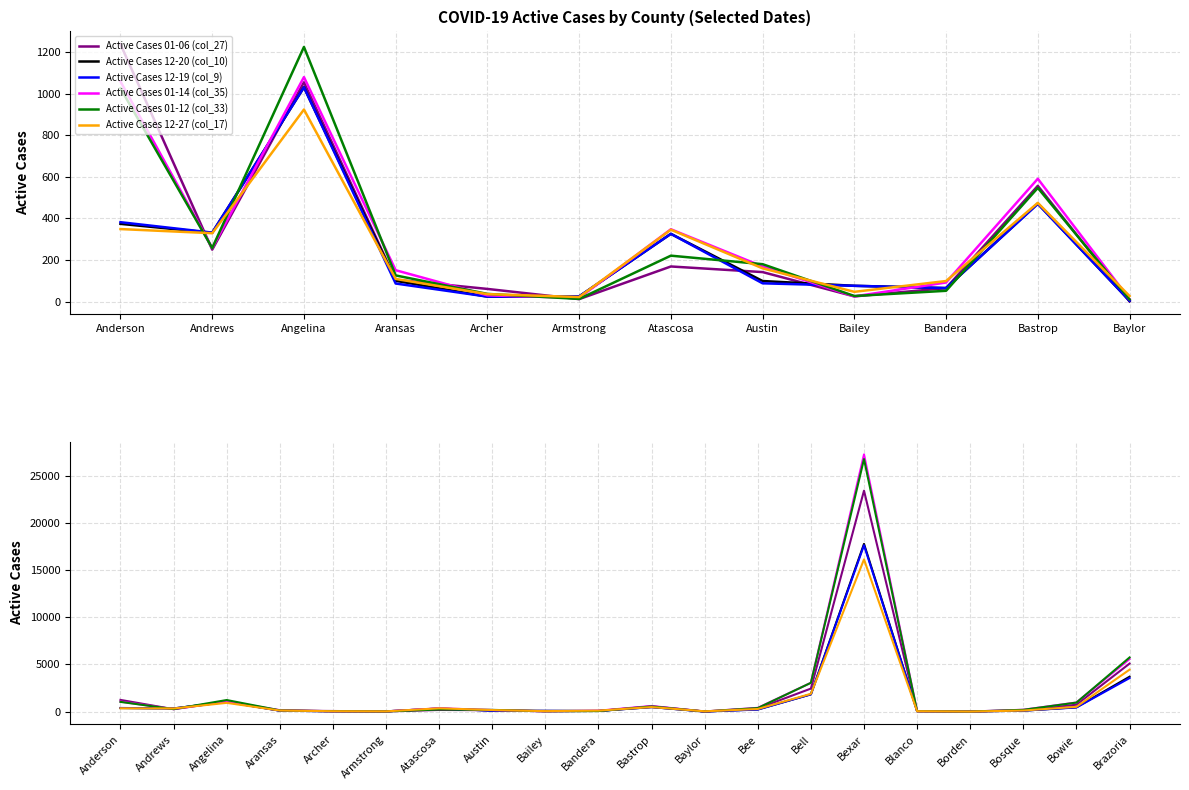

Which has a higher value, Angelina or Aransas?

Angelina